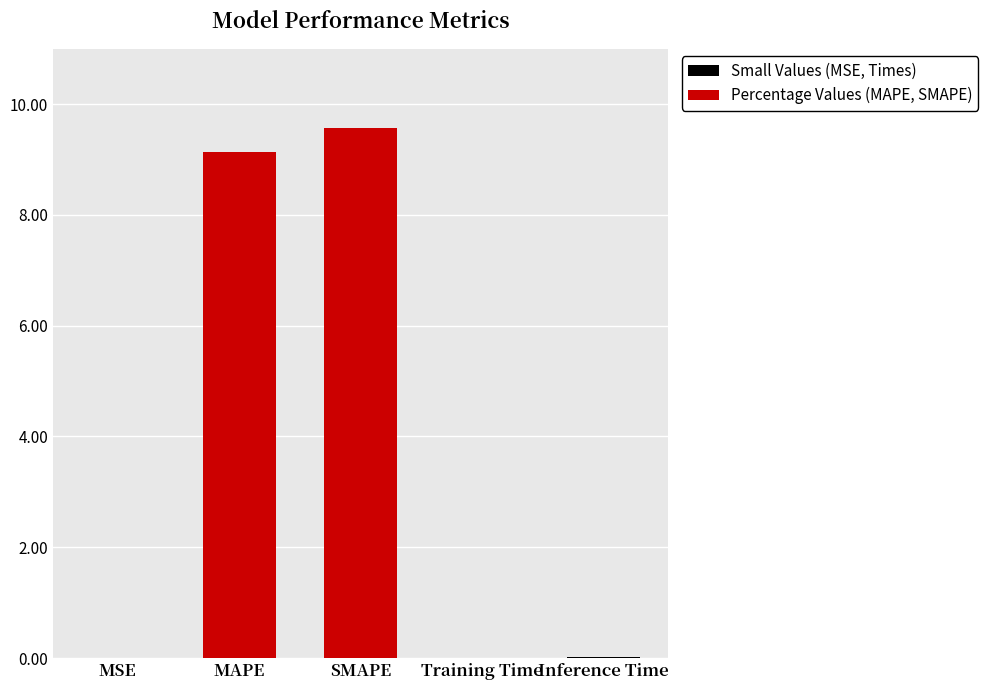

Which has a higher value, MAPE or Training Time?

MAPE